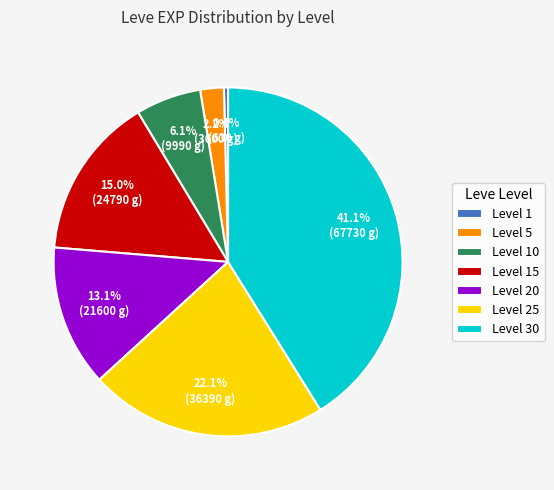

To the nearest percent, what percentage of the pie is Level 5?

2%